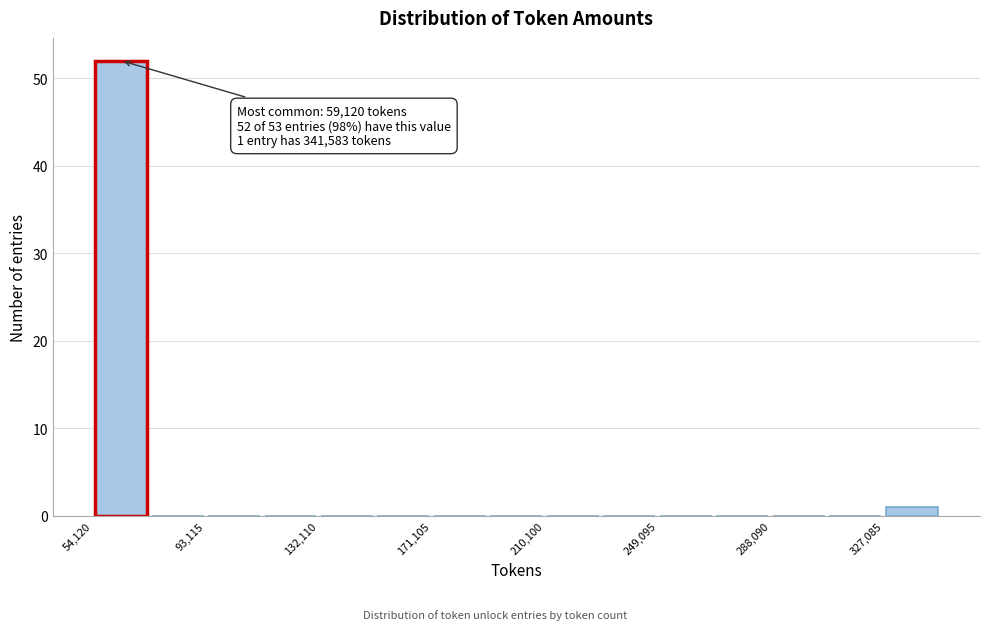

Read against the x-axis, roughly where is the centre of the tallest bar?

65000